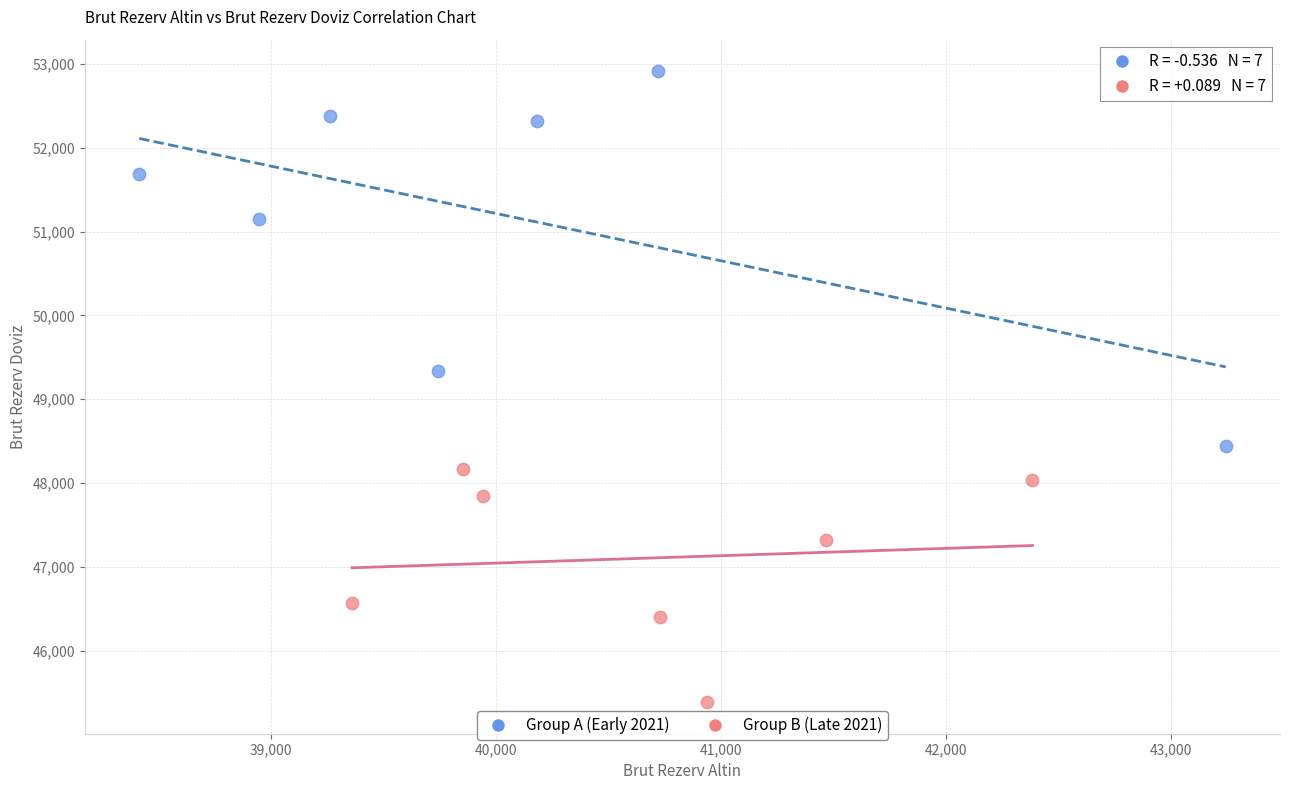

Which series contains the highest Y value?

Group A (Early 2021)